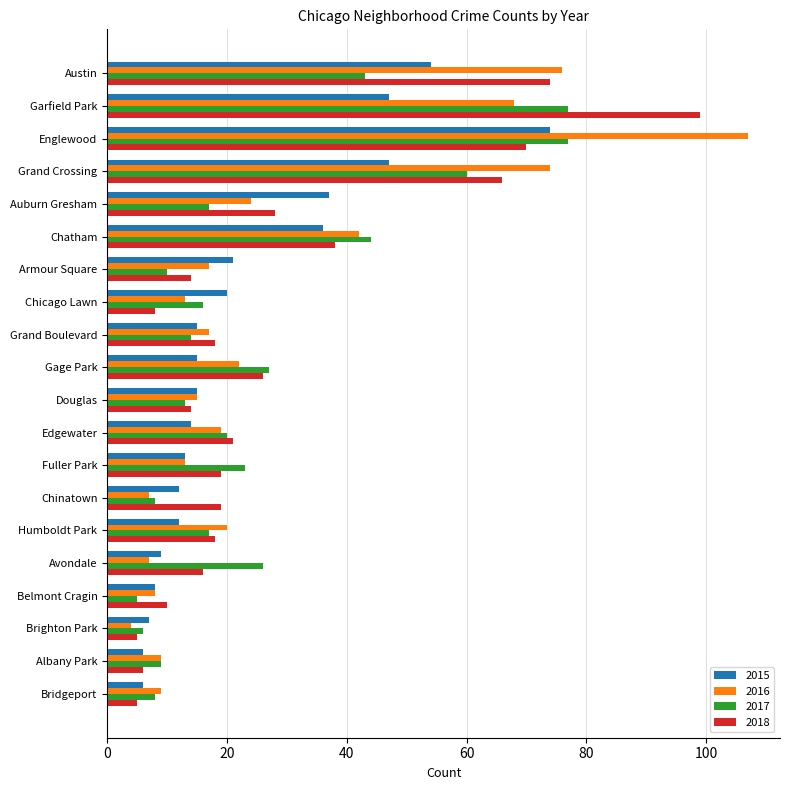

What is the difference between the 2017 values at Belmont Cragin and Chinatown?

3